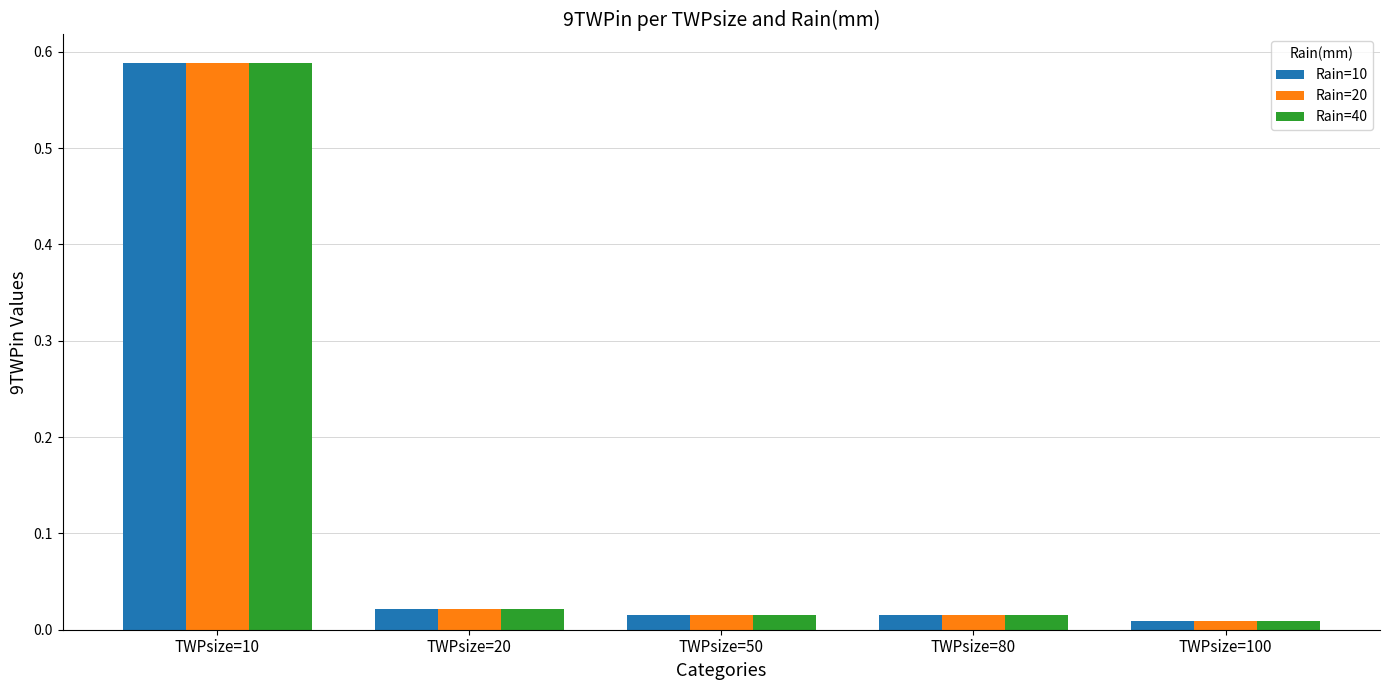

At which label is Rain=10 closest to 0?

TWPsize=100